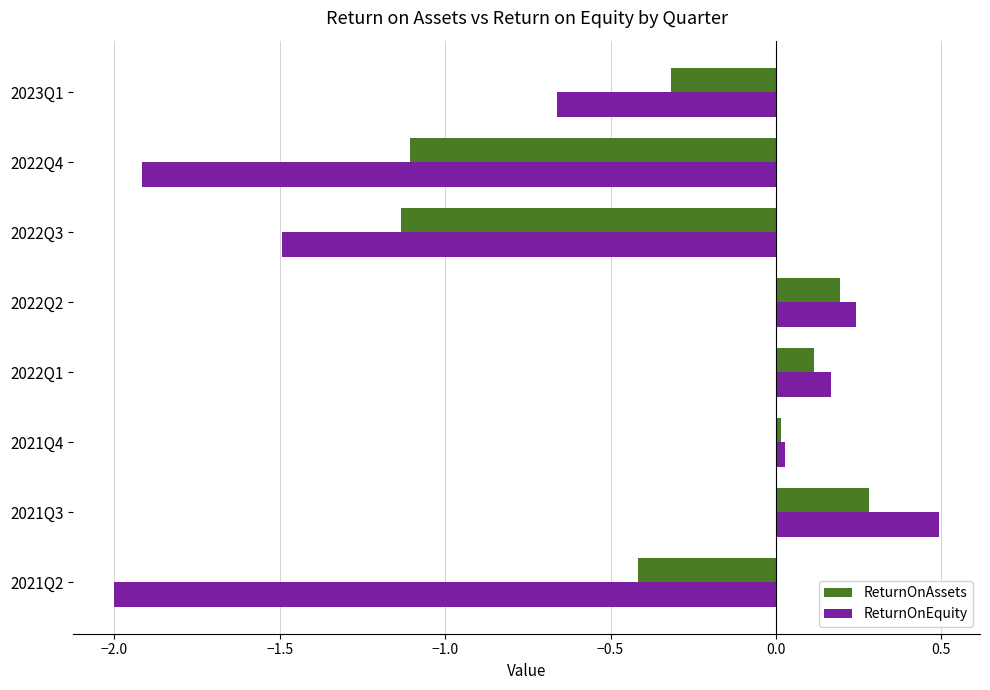

What is the maximum value shown in the chart?

0.5